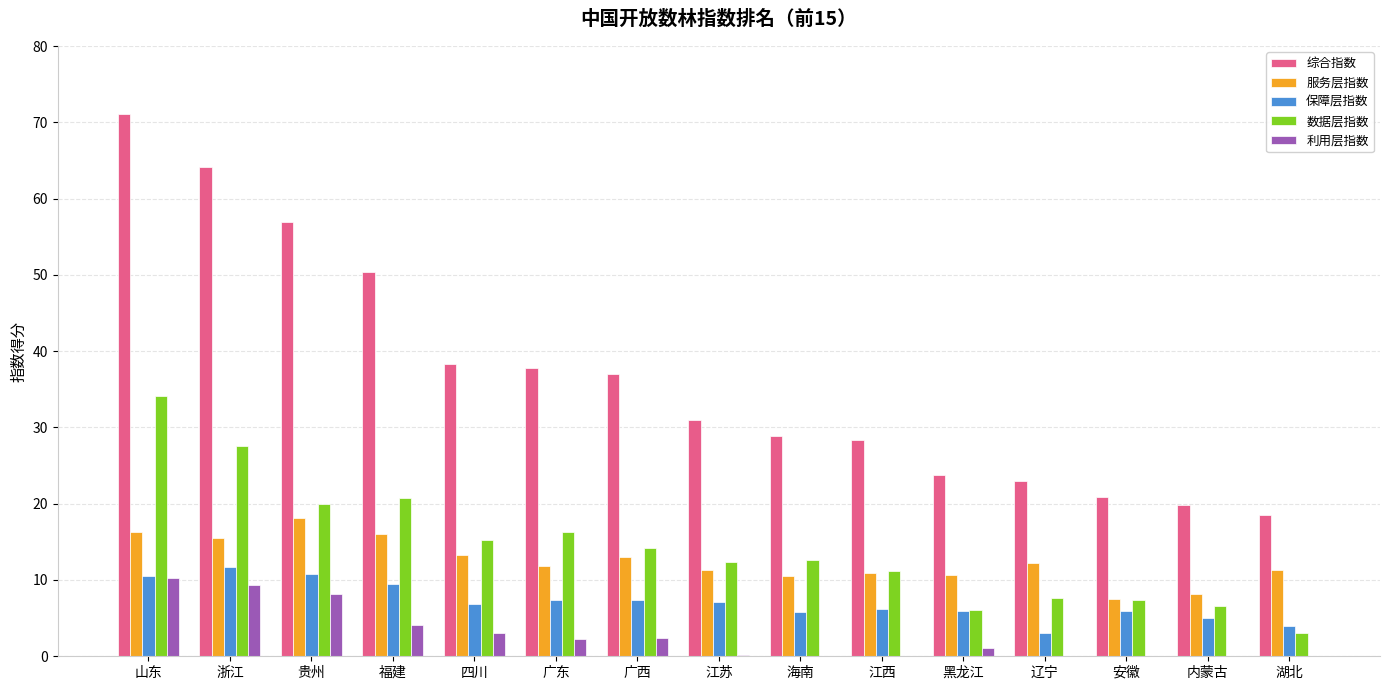

At which label does 保障层指数 first exceed 6?

山东